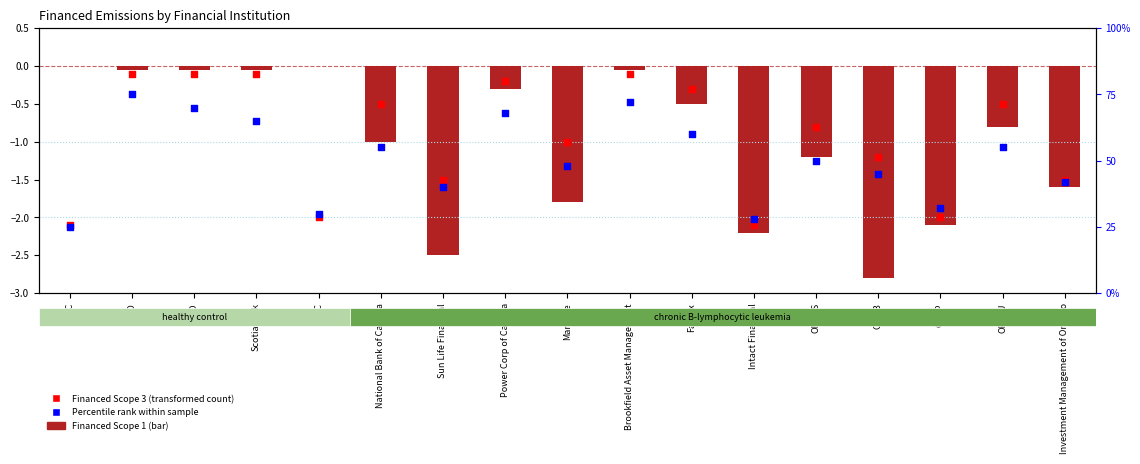

Which series contains the highest Y value?

Percentile rank within sample